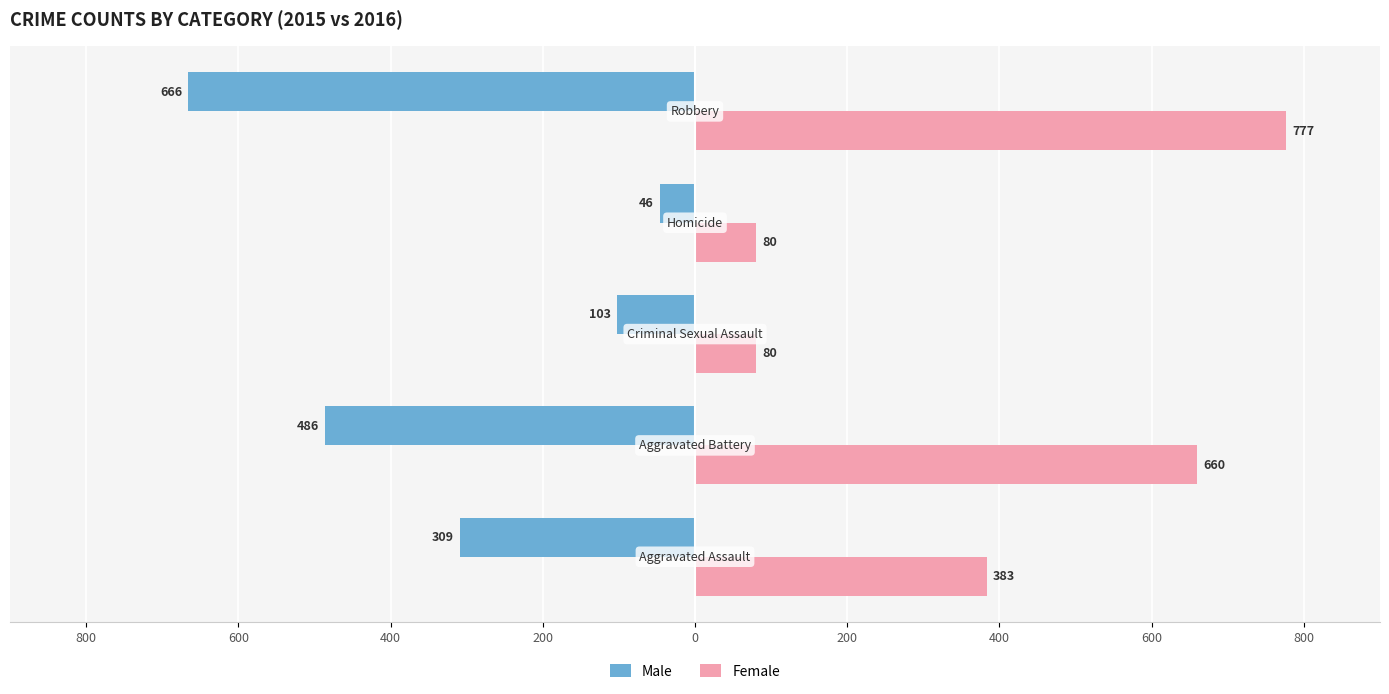

What are all the series names shown in the legend?

Male, Female